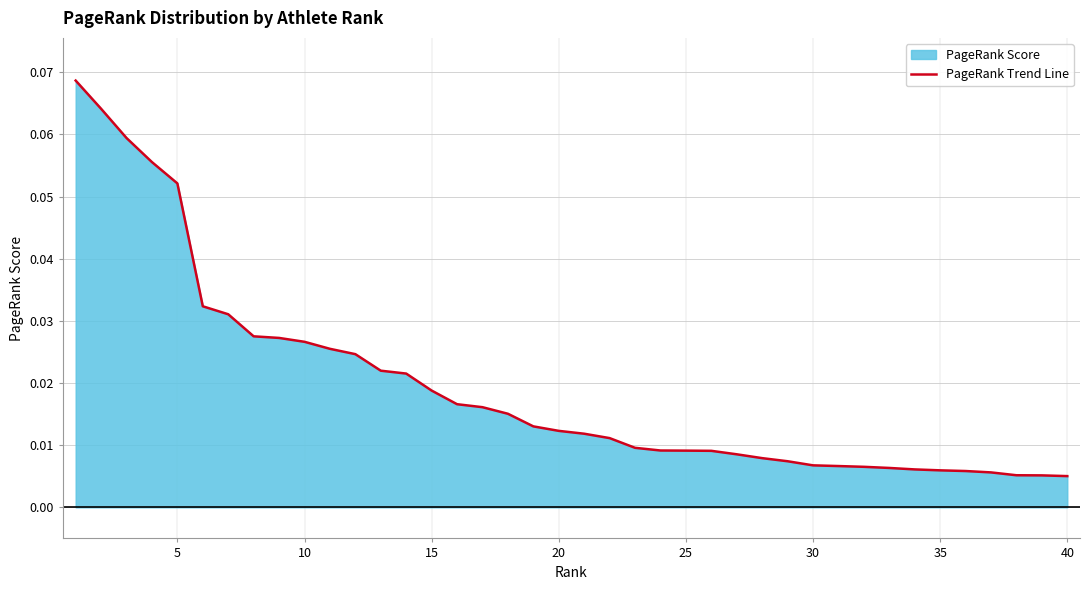

True or false: the data shows 0.0 at 5.

False